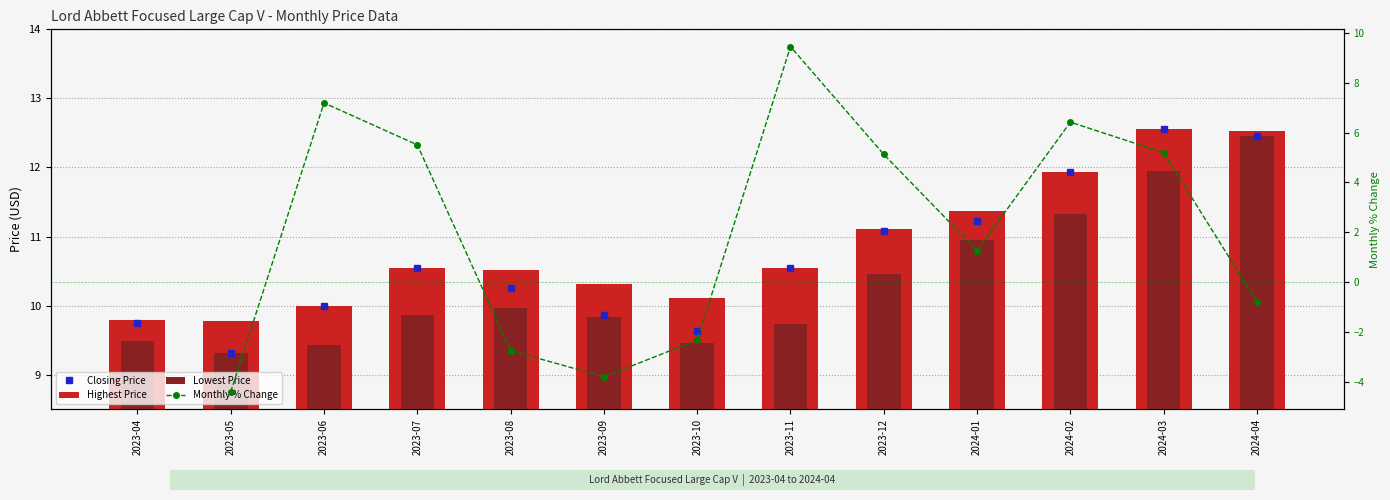

True or false: Lowest Price has a value of 2.9 at 2024-04.

False